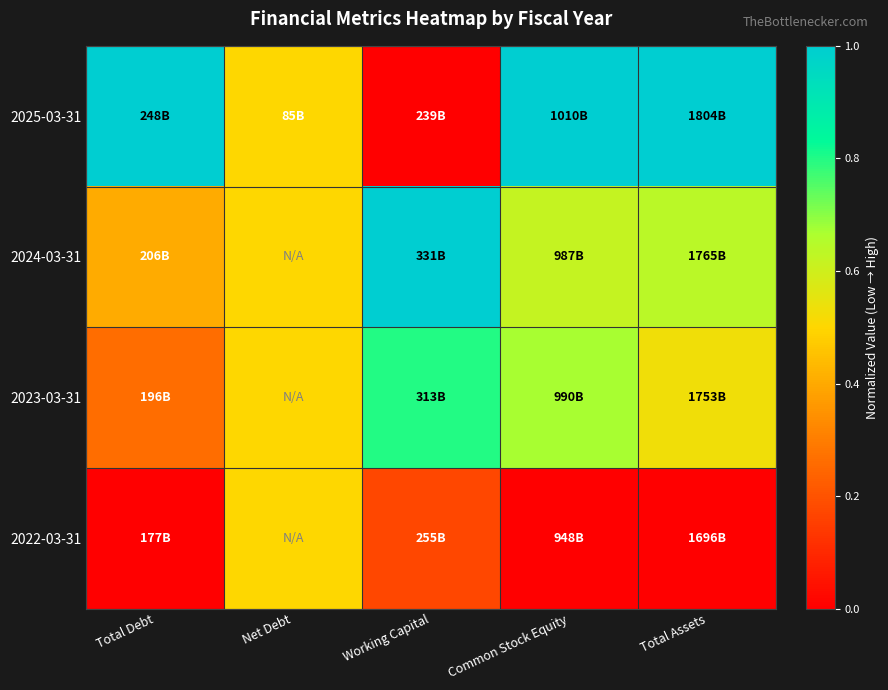

Which has a higher value, Total Debt or Working Capital?

Total Debt